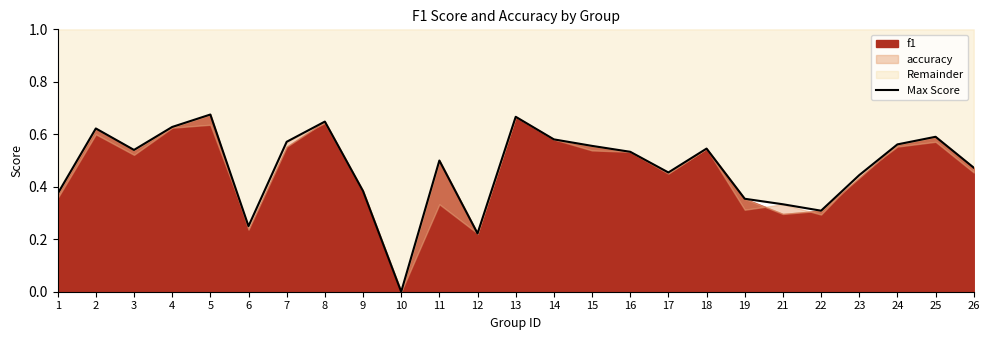

Rank the categories by value from lowest to highest.

10, 12, 6, 22, 21, 19, 1, 9, 23, 17, 26, 11, 16, 3, 18, 15, 24, 7, 14, 25, 2, 4, 8, 13, 5